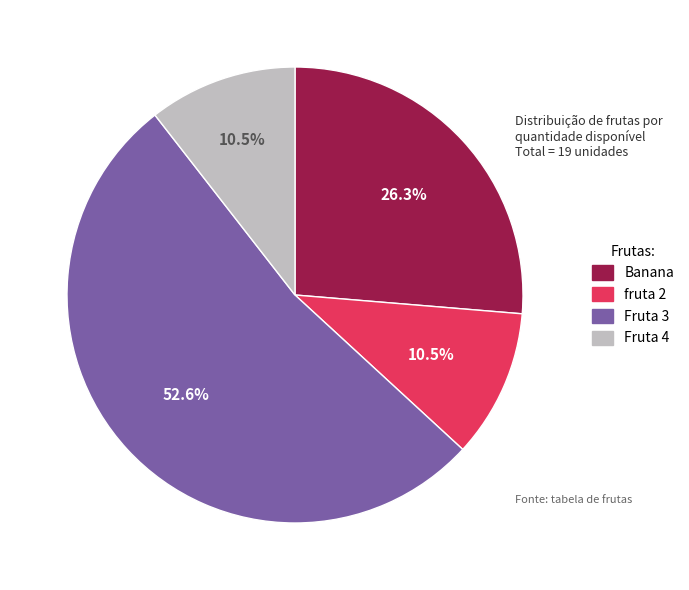

To the nearest percent, what is the average slice percentage?

25%